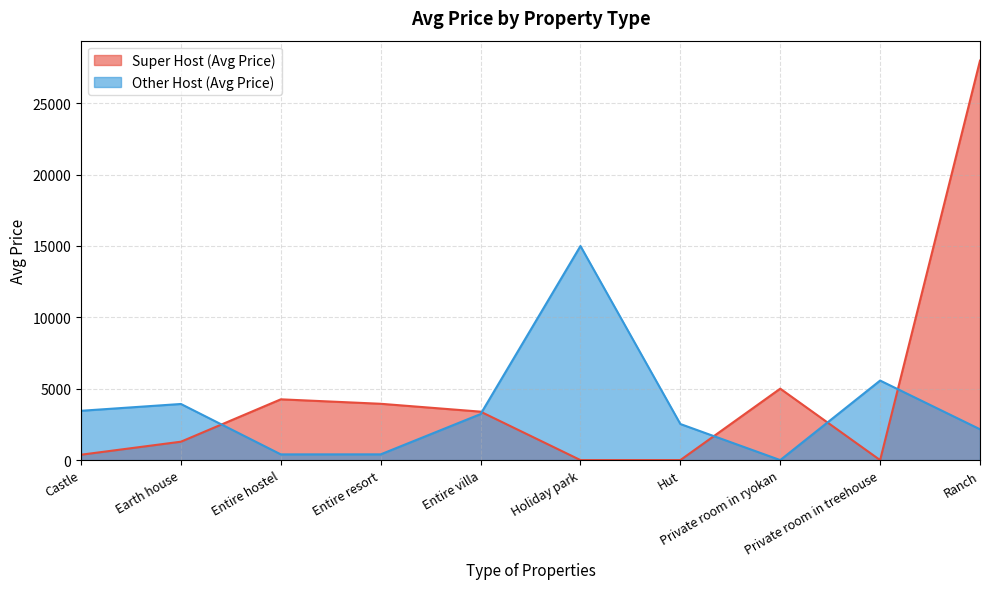

At which category does the chart reach its peak across all series?

Ranch